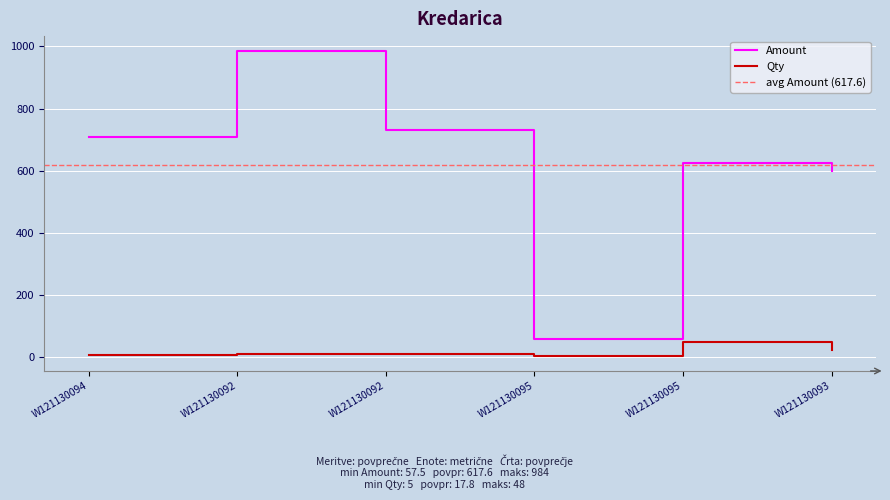

What is the label of the 4th point from the right?

W121130092